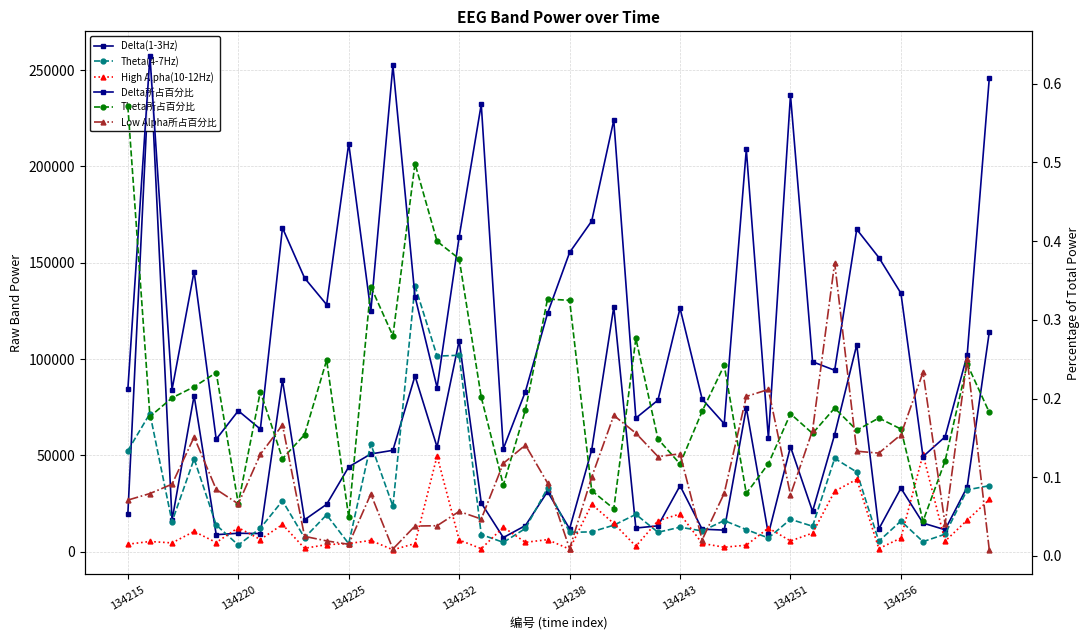

Is it true that Theta所占百分比 equals 0.2 at 18?

True